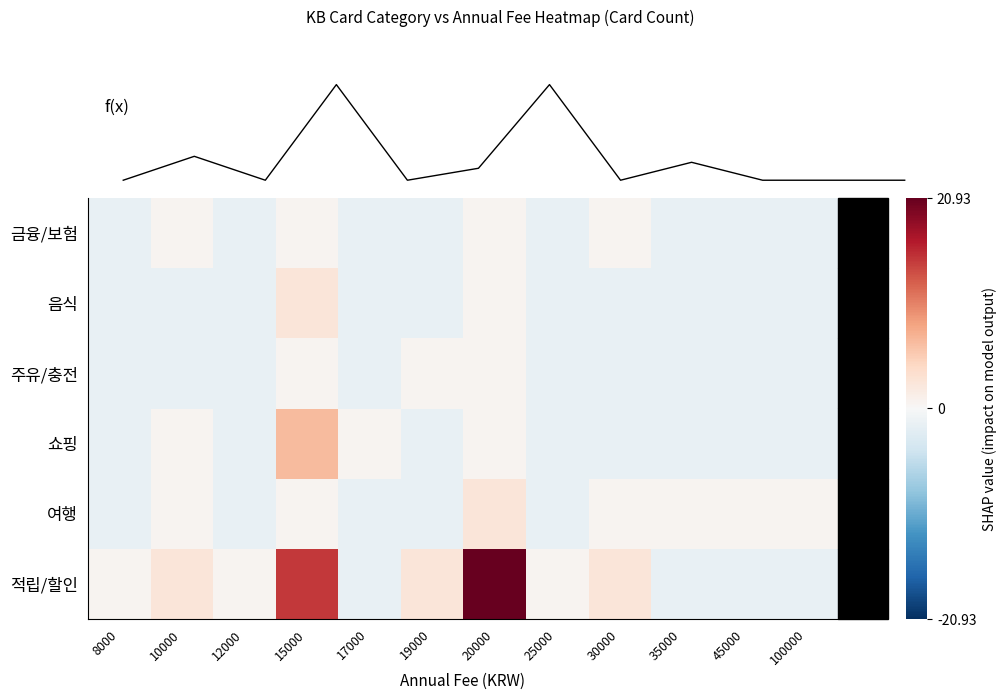

Which series has the widest spread of values?

f(x)